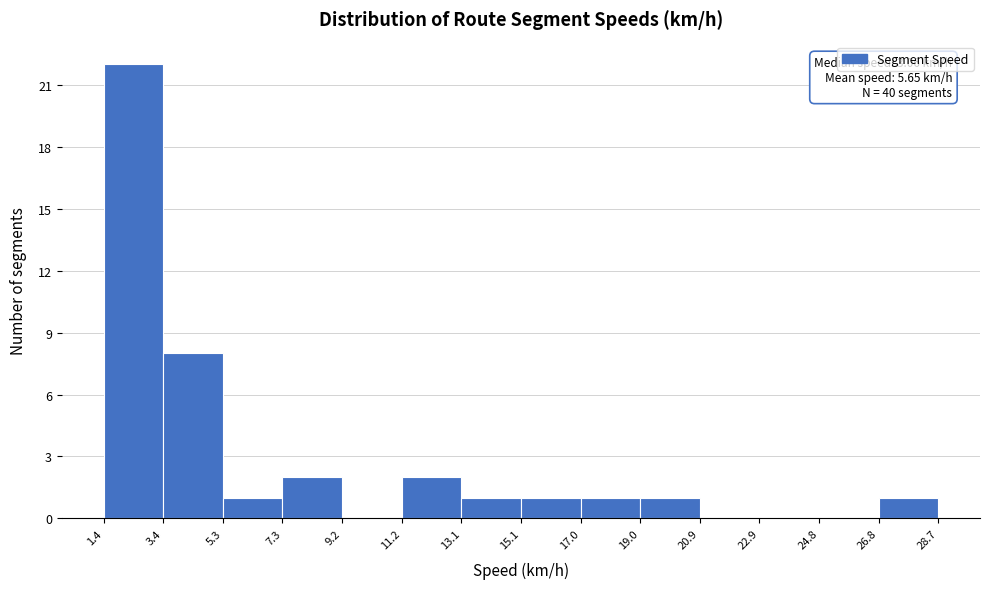

Over which range of the x-axis is the bar tallest?

1.4 to 3.4